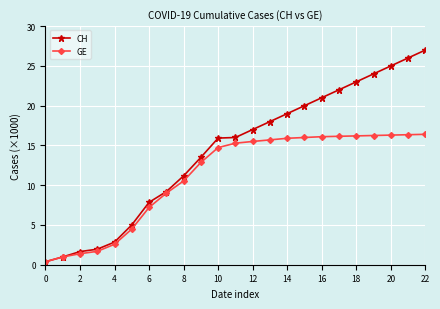

What is the average value of the GE series?

11.2